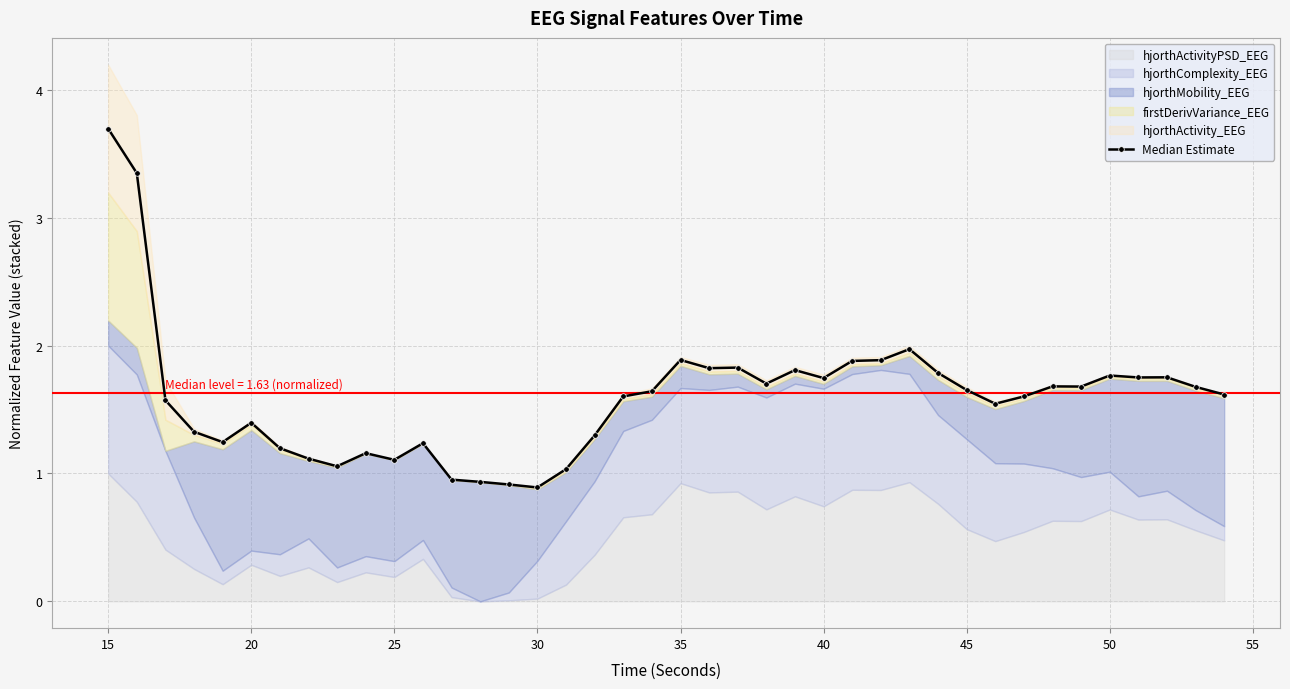

What is the smallest value displayed?

0.9